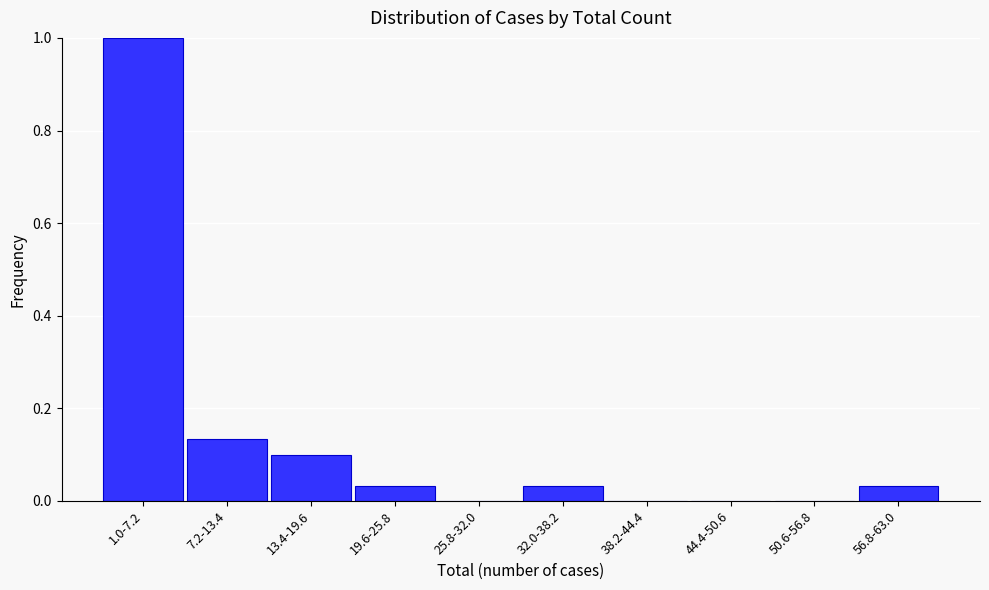

What is the sum of all values?

1.3